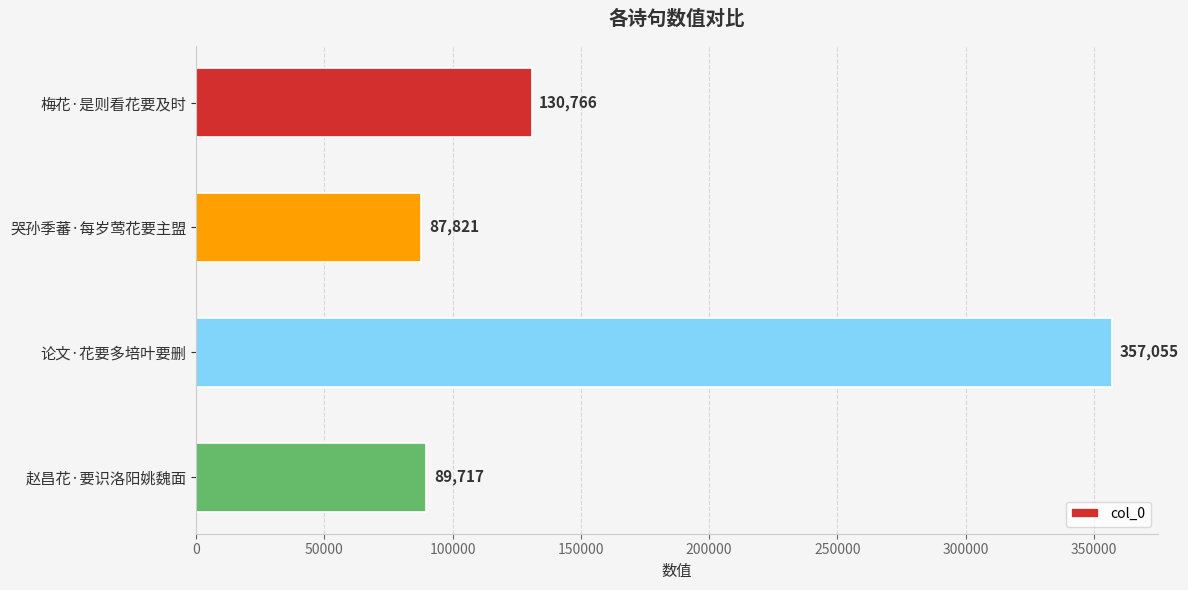

Between 哭孙季蕃·每岁莺花要主盟 and 论文·花要多培叶要删, which is larger?

论文·花要多培叶要删